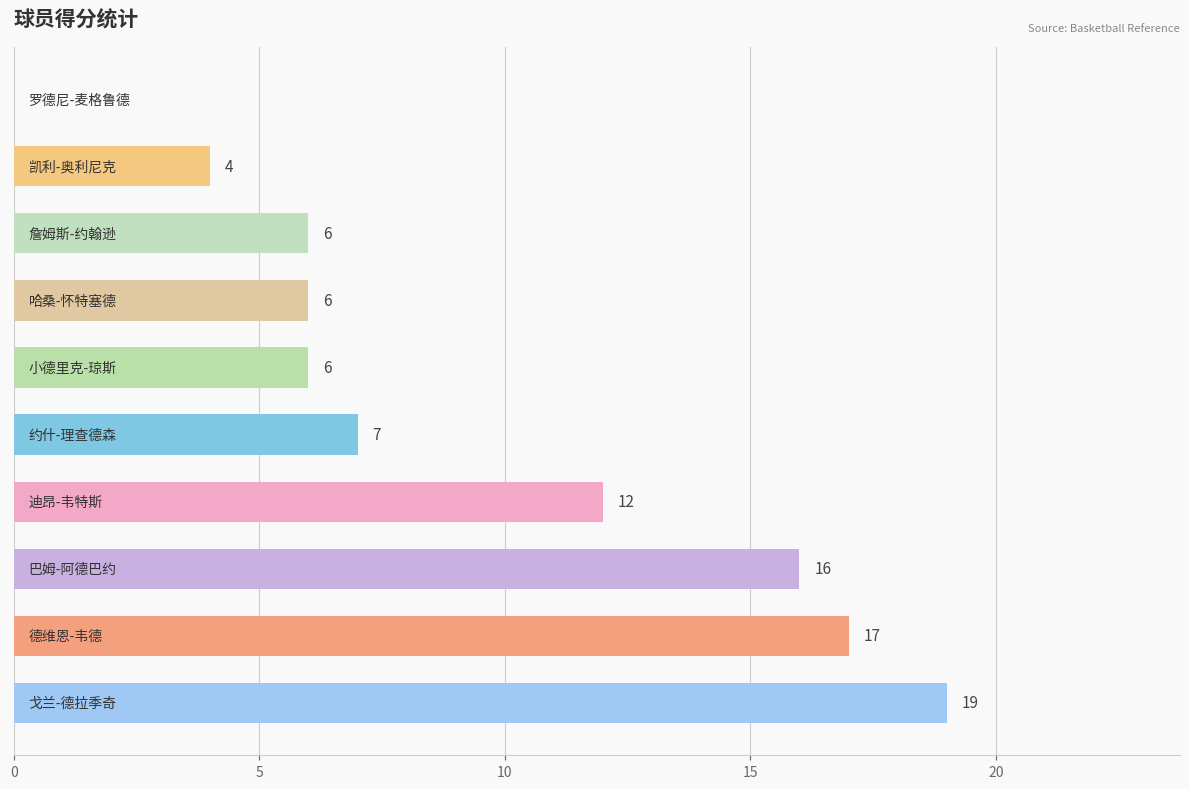

What is the sum of all values?

93